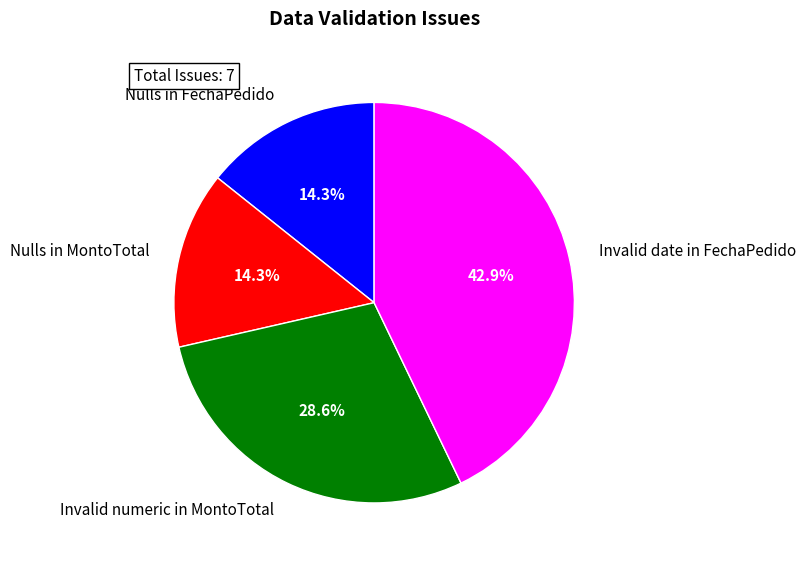

How many segments does this pie chart have?

4